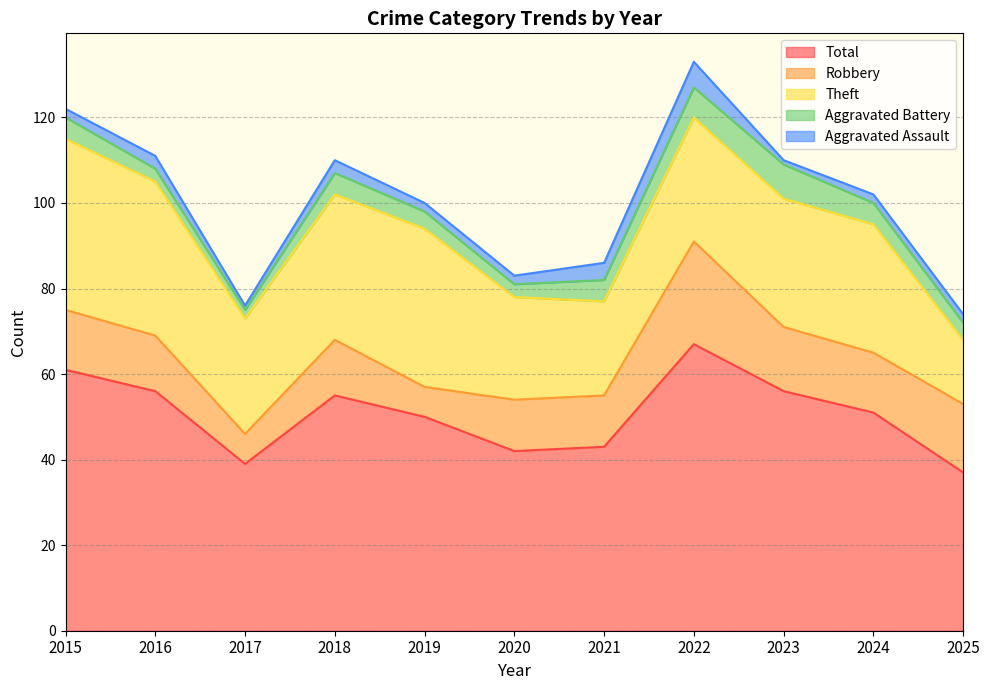

True or false: Total and Aggravated Battery cross at least once.

False